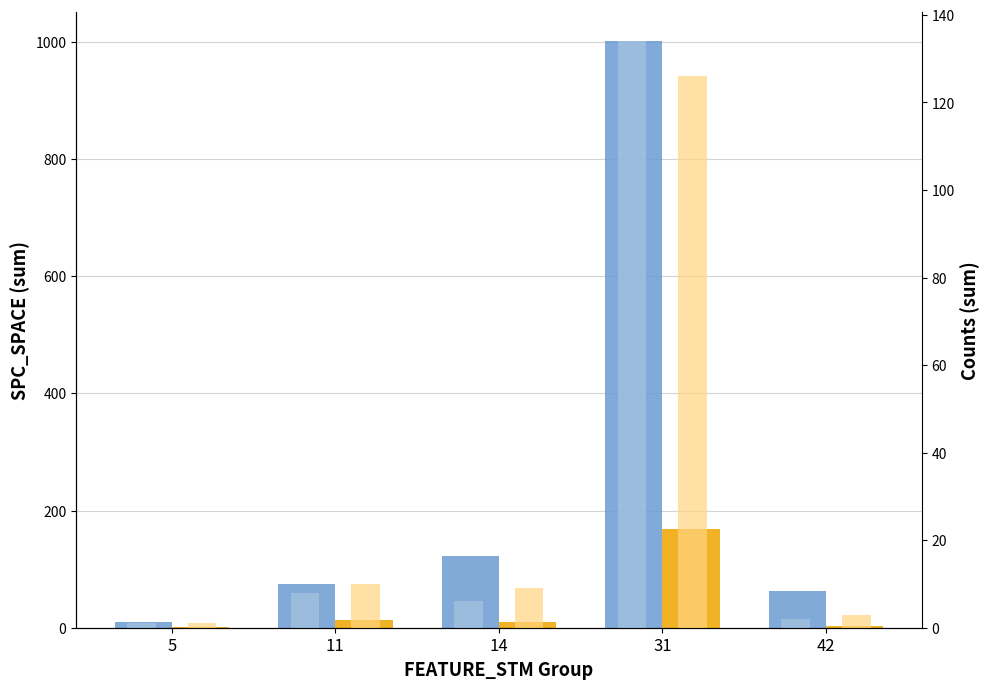

Which series has the largest range (max minus min)?

SPC_SPACE